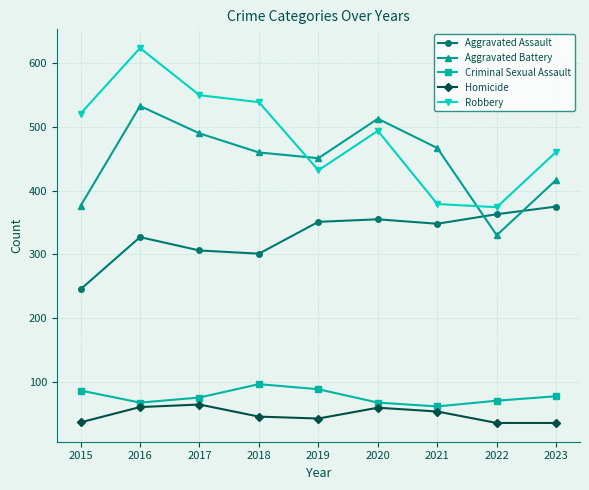

True or false: Robbery and Criminal Sexual Assault cross at least once.

False